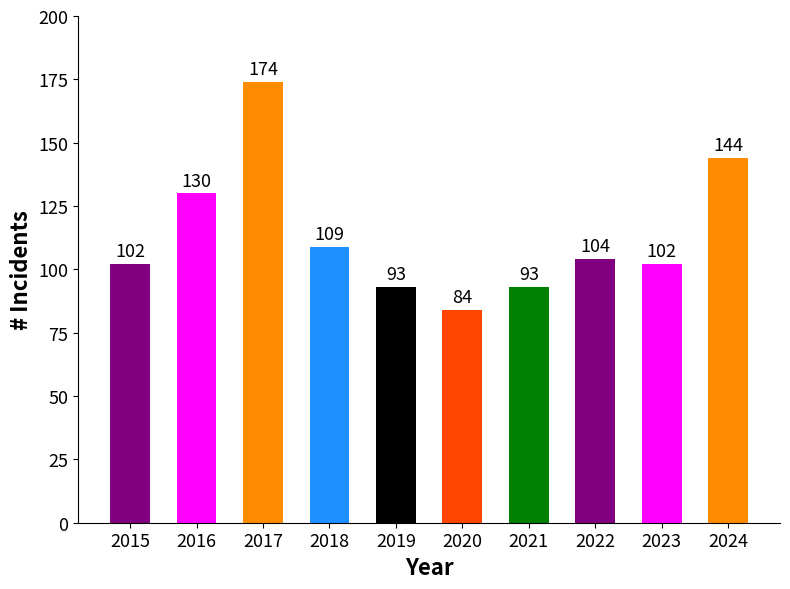

What is the difference between the maximum and second lowest values?

81